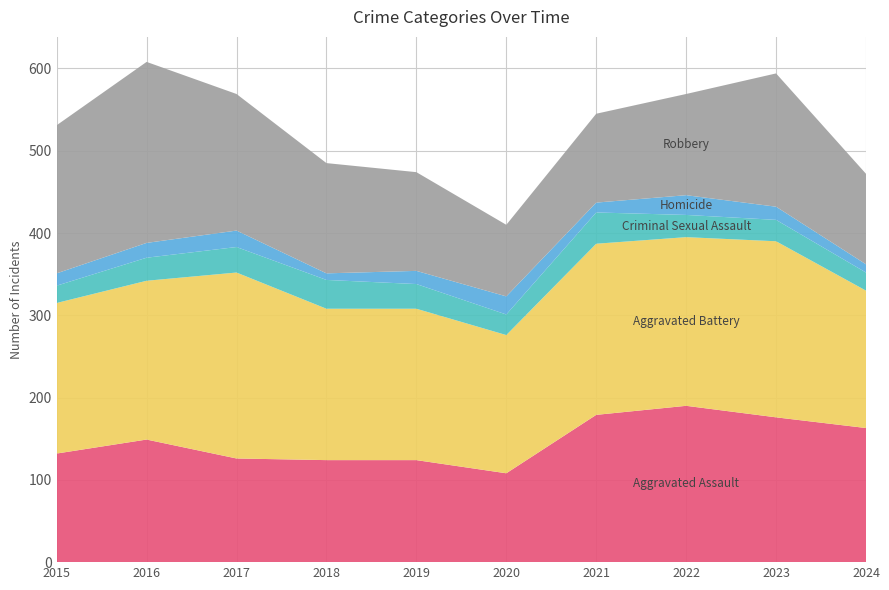

Reading left to right, what are all the values shown in this chart?

Aggravated Assault: 2015=132	2016=149	2017=126	2018=124	2019=124	2020=108	2021=179	2022=190	2023=176	2024=163
Aggravated Battery: 2015=183	2016=193	2017=226	2018=184	2019=184	2020=168	2021=208	2022=205	2023=214	2024=167
Criminal Sexual Assault: 2015=21	2016=28	2017=31	2018=35	2019=30	2020=25	2021=38	2022=27	2023=26	2024=22
Homicide: 2015=15	2016=18	2017=20	2018=8	2019=16	2020=22	2021=12	2022=24	2023=16	2024=10
Robbery: 2015=180	2016=220	2017=166	2018=134	2019=120	2020=87	2021=108	2022=123	2023=162	2024=110